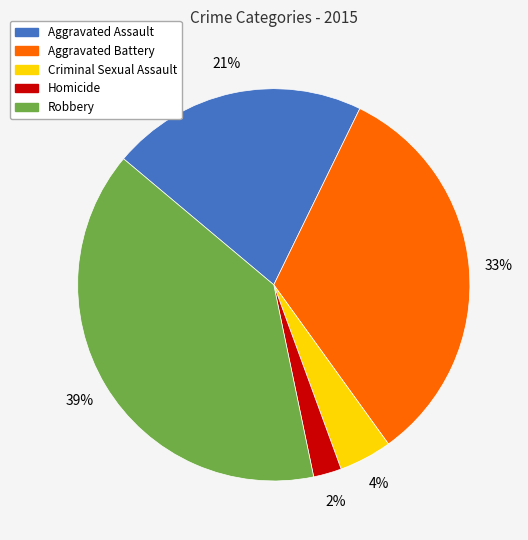

Which has a higher value, Criminal Sexual Assault or Aggravated Battery?

Aggravated Battery